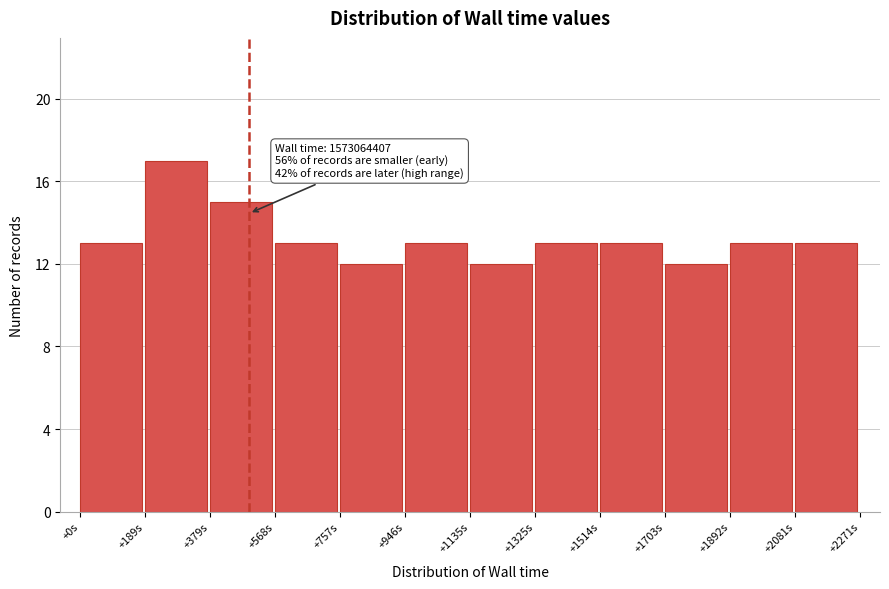

Reading right to left, extract all data points from this chart.

+2081s=13	+1892s=13	+1703s=12	+1514s=13	+1325s=13	+1135s=12	+946s=13	+757s=12	+568s=13	+379s=15	+189s=17	+0s=13